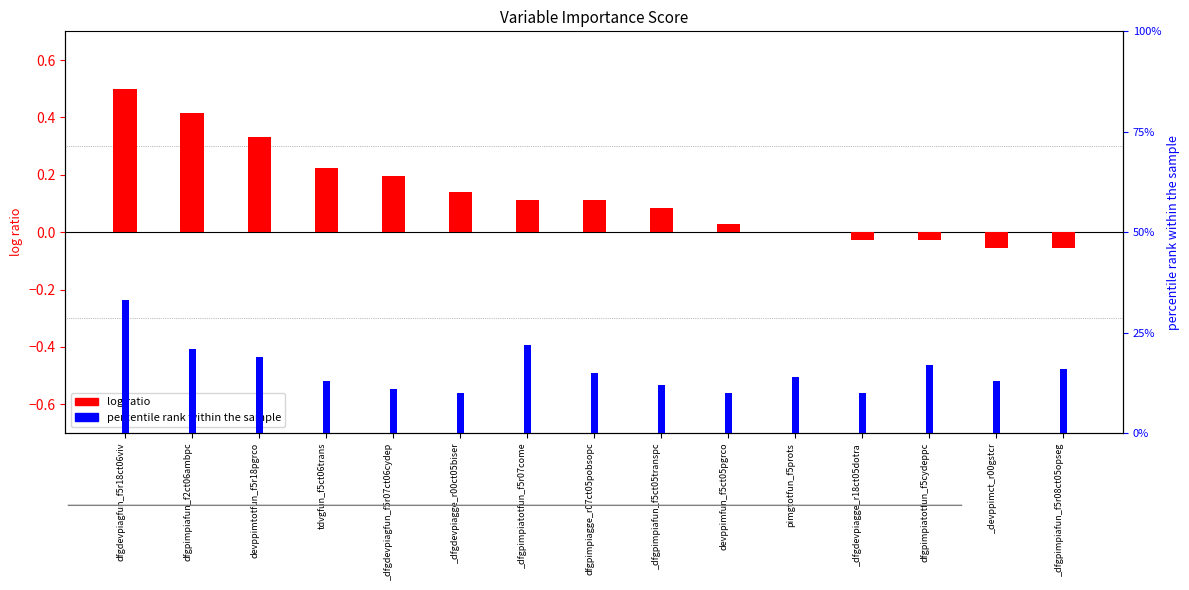

What is the smallest value displayed?

-0.1